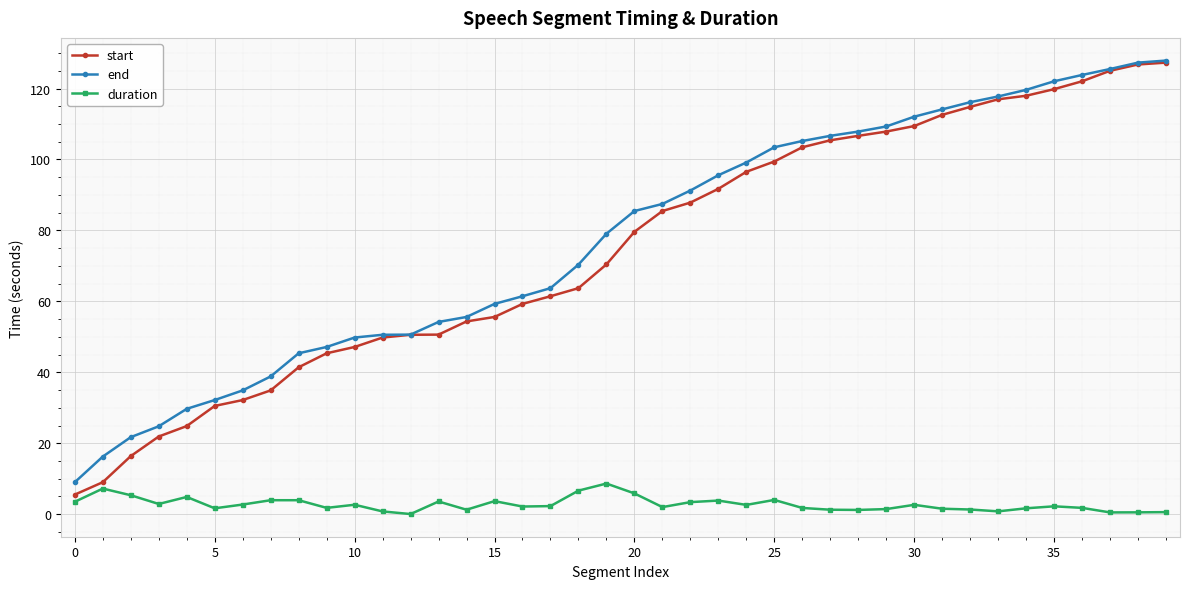

How many distinct data groups are displayed?

3